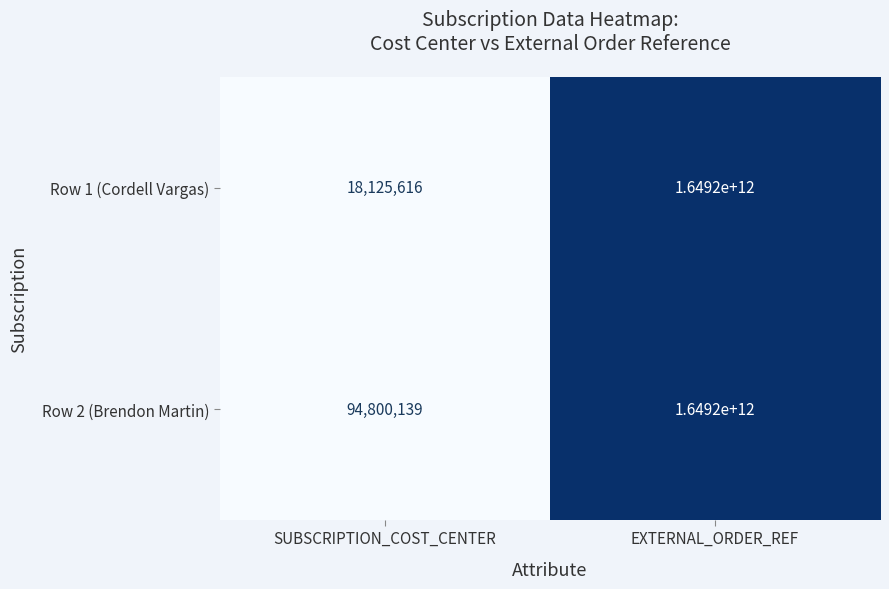

The value of Row 2 (Brendon Martin) at SUBSCRIPTION_COST_CENTER is 94800139. True or false?

True